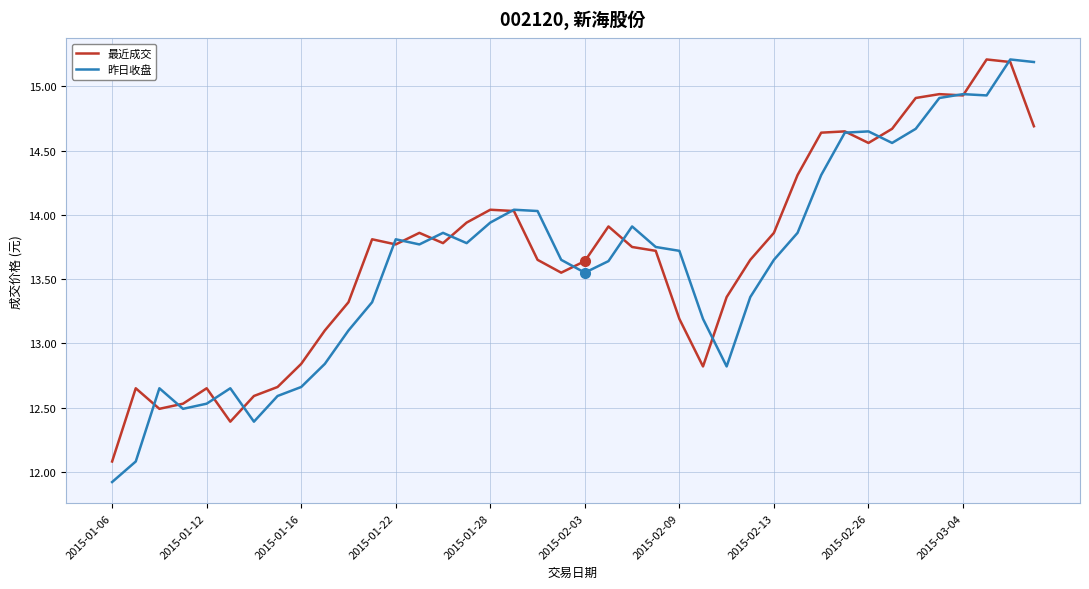

What is the lowest value of the 最近成交 series?

12.1